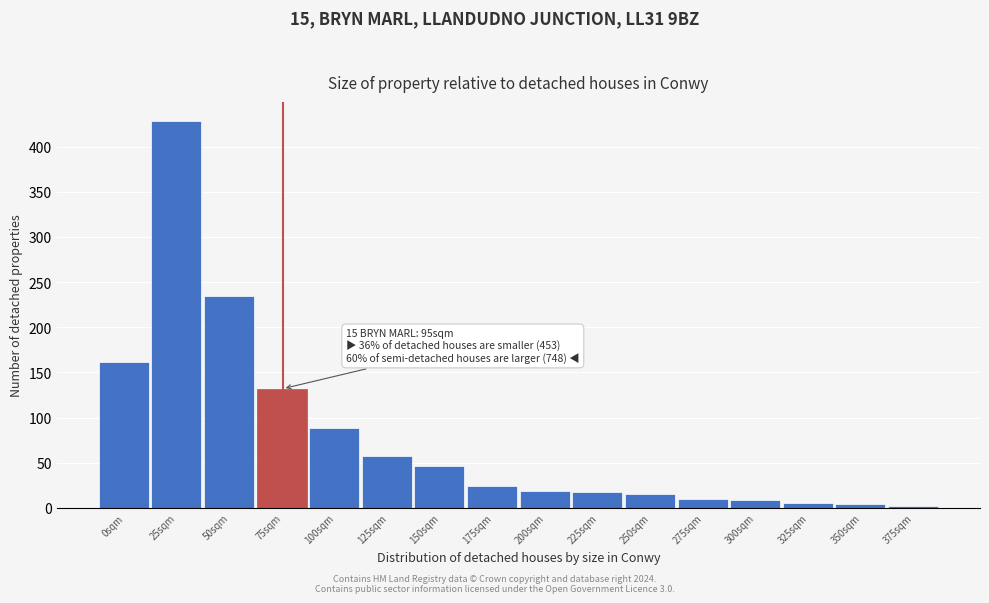

What is the difference between the second highest and second lowest values?

231